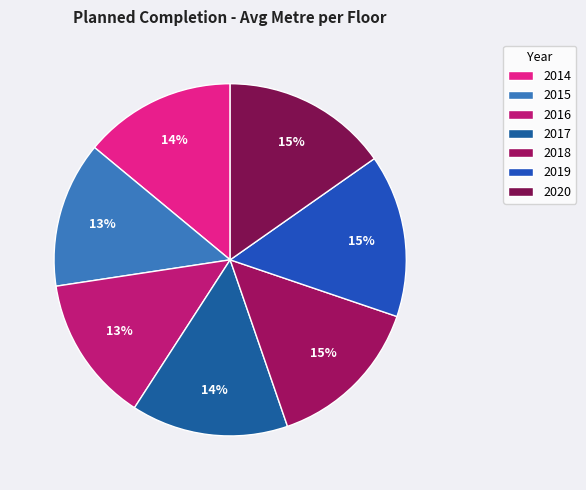

To the nearest percent, what percentage of the pie is 2015?

14%